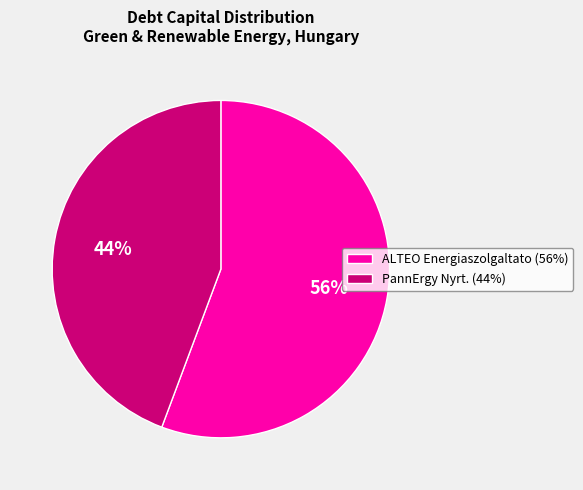

Which has a higher value, PannErgy Nyrt. (44%) or ALTEO Energiaszolgaltato (56%)?

ALTEO Energiaszolgaltato (56%)